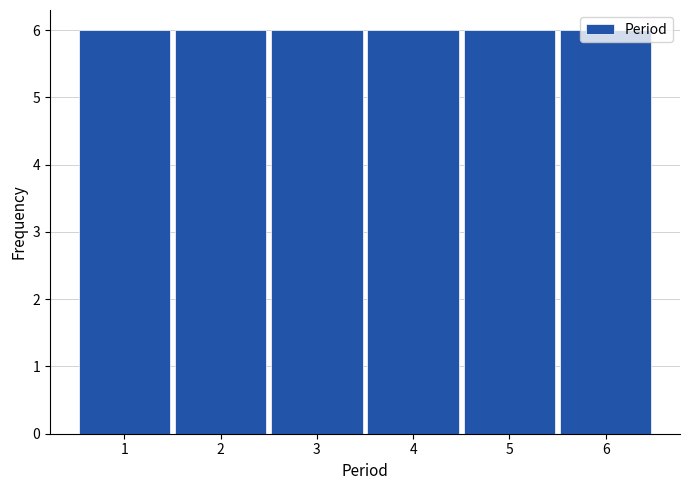

Reading left to right, transcribe this chart: for each bar, give the range it covers on the x-axis and its height. The values are not printed on the chart, so give them approximately, as read against the axis.

0.5 to 1.5: 6
1.5 to 2.5: 6
2.5 to 3.5: 6
3.5 to 4.5: 6
4.5 to 5.5: 6
5.5 to 6.5: 6